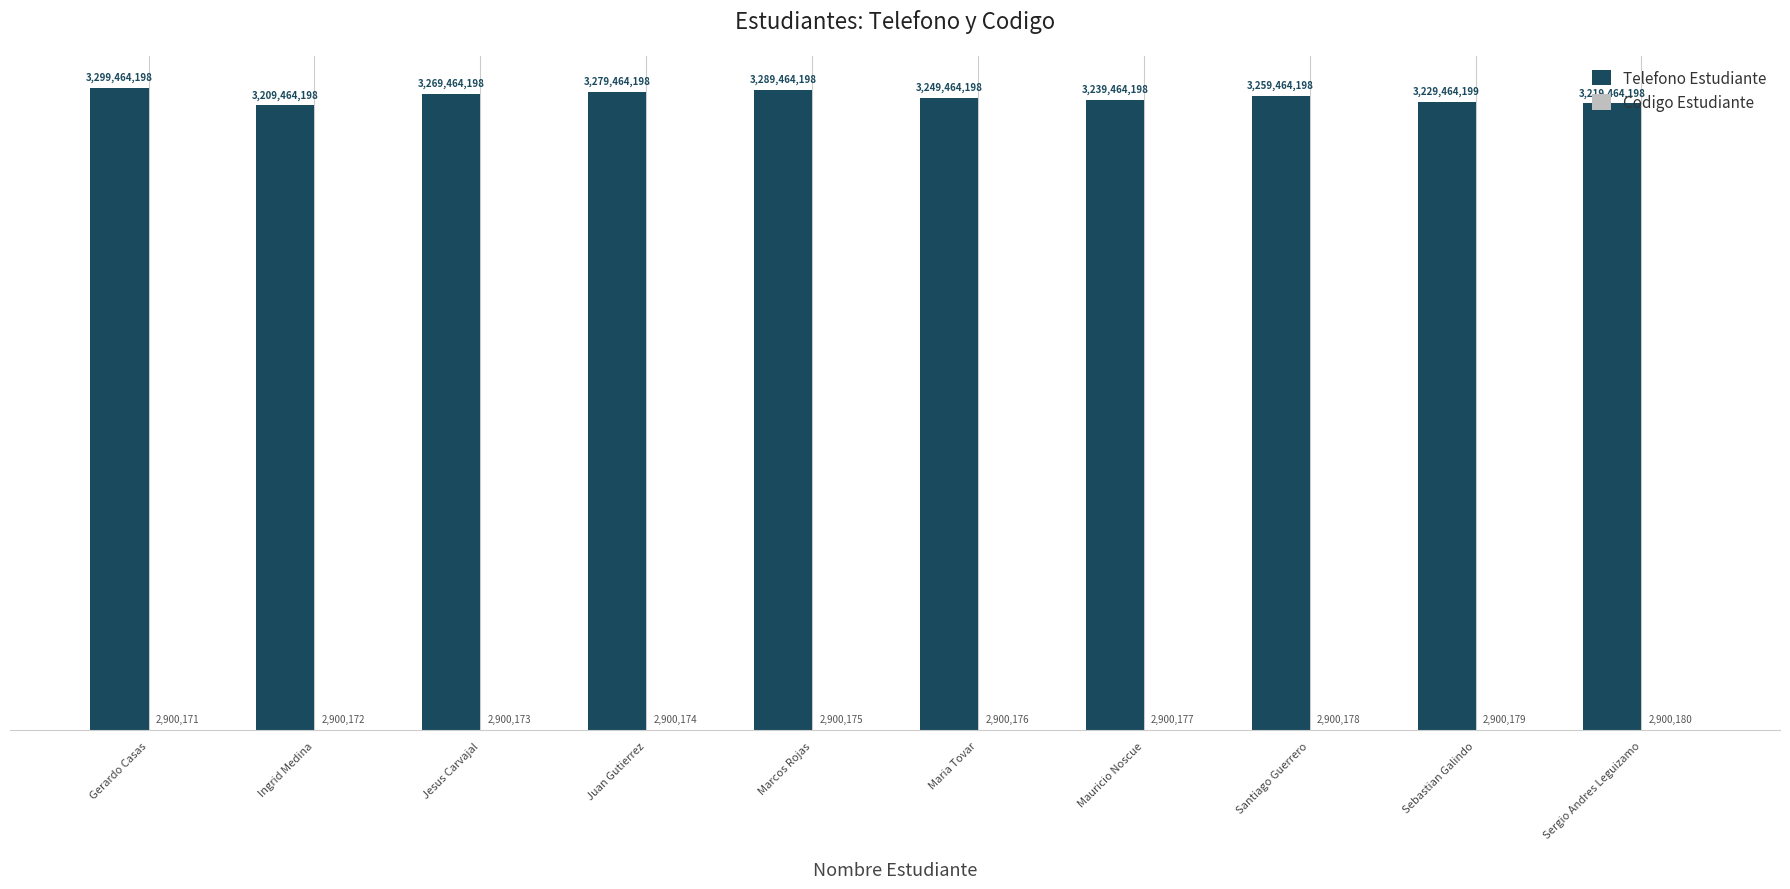

At which label does Telefono Estudiante reach its minimum?

Ingrid Medina